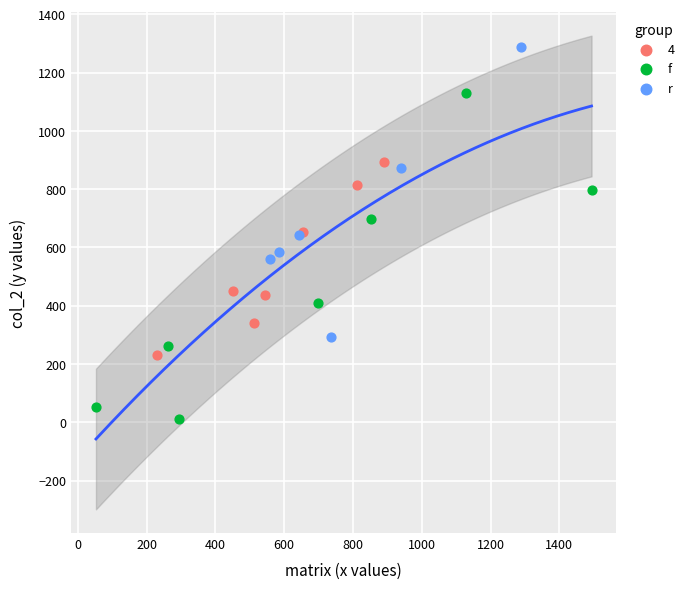

Which series has the largest Y range (max minus min)?

f